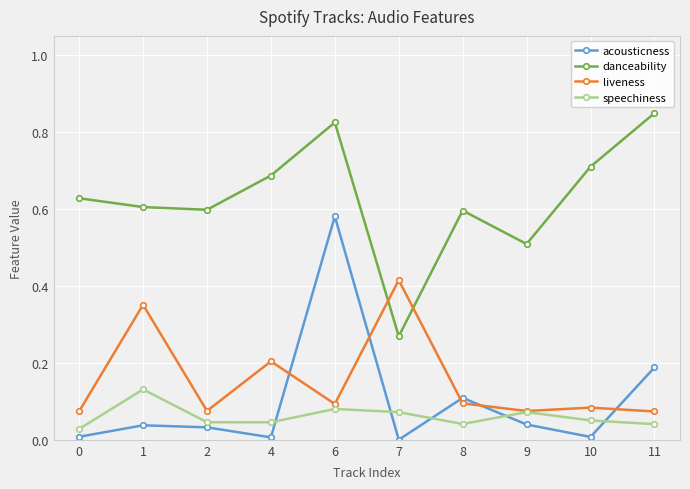

At how many categories does at least one series exceed 0?

10